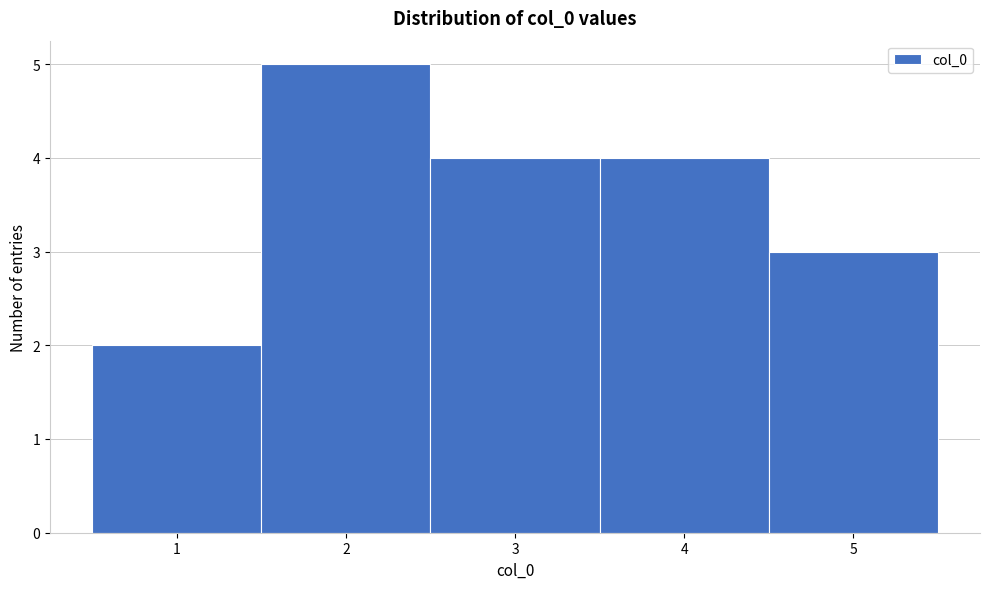

Reading left to right, list every bar in this chart as the range it spans on the x-axis followed by its height. The values are not printed on the chart, so give them approximately, as read against the axis.

0.5 to 1.5: 2
1.5 to 2.5: 5
2.5 to 3.5: 4
3.5 to 4.5: 4
4.5 to 5.5: 3